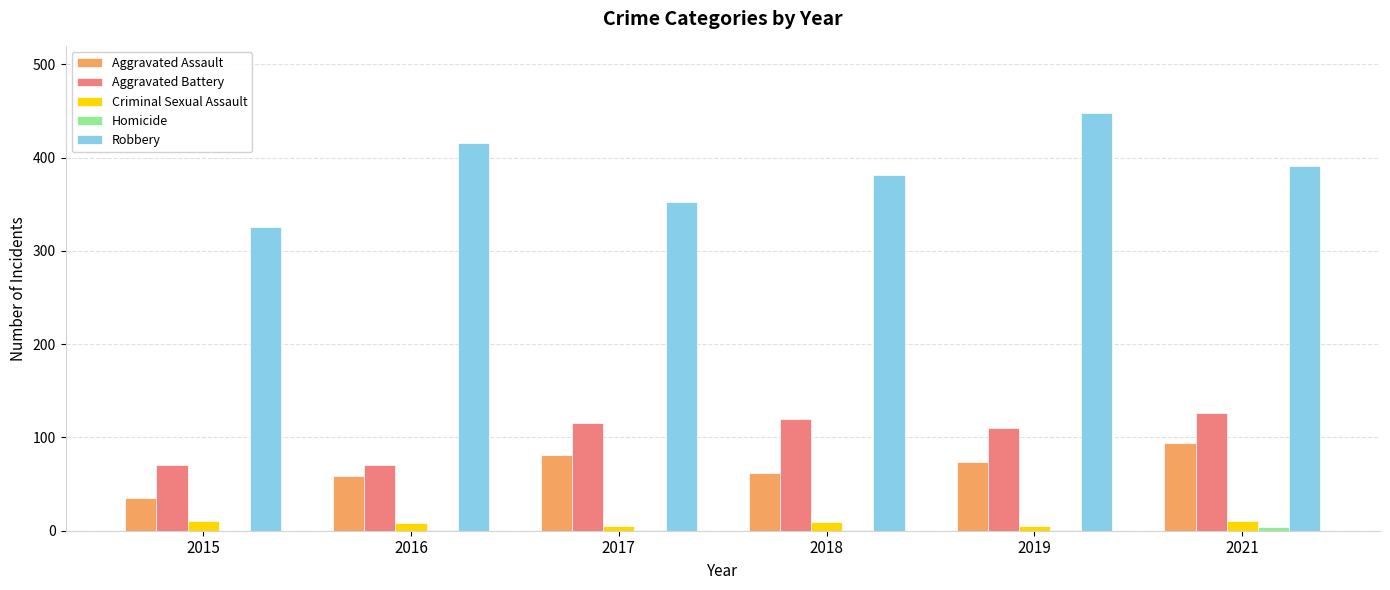

Which series changed the most between 2015 and 2019?

Robbery